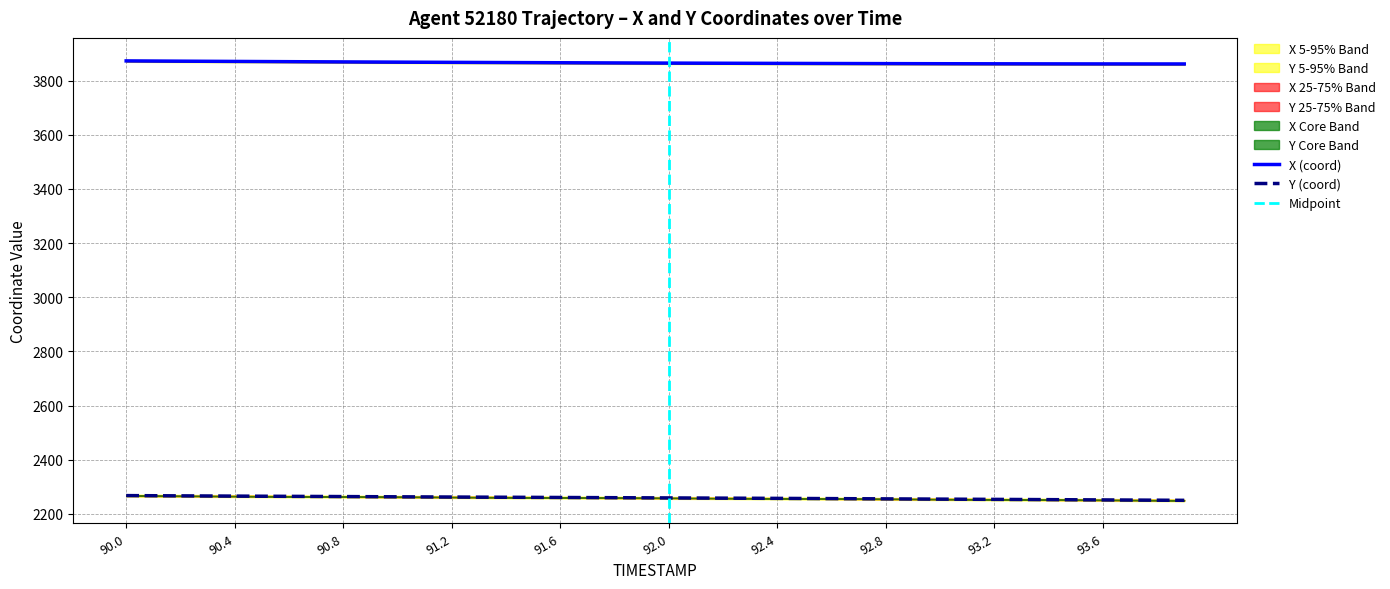

Reading left to right, what are all the values shown in this chart?

X: 90.0=3872.9	90.1=3872.4	90.2=3871.9	90.3=3871.4	90.4=3870.9	90.5=3870.5	90.6=3870.0	90.7=3869.6	90.8=3869.1	90.9=3868.7	91.0=3868.3	91.1=3867.9	91.2=3867.5	91.3=3867.1	91.4=3866.8	91.5=3866.4	91.6=3866.1	91.7=3865.7	91.8=3865.4	91.9=3865.1	92.0=3864.8	92.1=3864.5	92.2=3864.2	92.3=3864.0	92.4=3863.7	92.5=3863.5	92.6=3863.2	92.7=3863.0	92.8=3862.8	92.9=3862.7	93.0=3862.5	93.1=3862.3	93.2=3862.2	93.3=3862.1	93.4=3861.9	93.5=3861.8	93.6=3861.8	93.7=3861.7	93.8=3861.6	93.9=3861.6
Y: 90.0=2267.7	90.1=2267.2	90.2=2266.7	90.3=2266.3	90.4=2265.8	90.5=2265.4	90.6=2264.9	90.7=2264.5	90.8=2264.1	90.9=2263.6	91.0=2263.2	91.1=2262.8	91.2=2262.4	91.3=2262.0	91.4=2261.5	91.5=2261.1	91.6=2260.7	91.7=2260.3	91.8=2259.9	91.9=2259.5	92.0=2259.1	92.1=2258.7	92.2=2258.3	92.3=2257.8	92.4=2257.4	92.5=2257.0	92.6=2256.5	92.7=2256.1	92.8=2255.6	92.9=2255.1	93.0=2254.7	93.1=2254.2	93.2=2253.7	93.3=2253.2	93.4=2252.7	93.5=2252.2	93.6=2251.7	93.7=2251.2	93.8=2250.7	93.9=2250.2